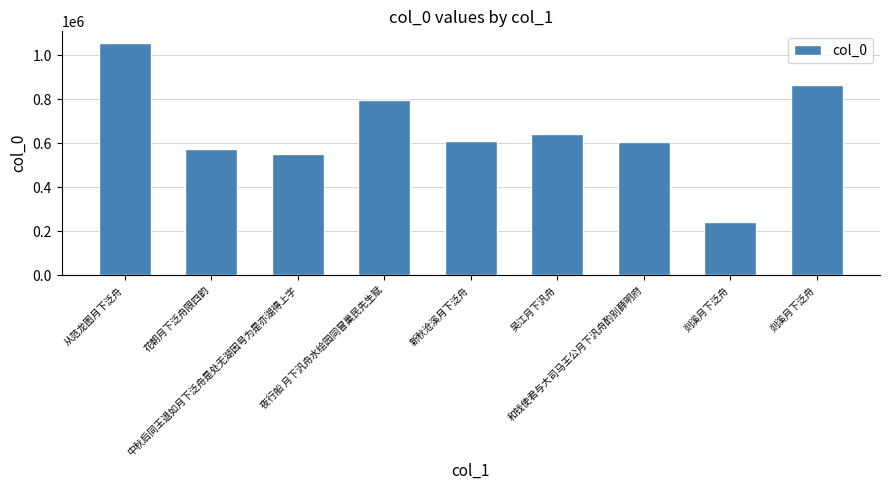

How many bars are there in total?

9